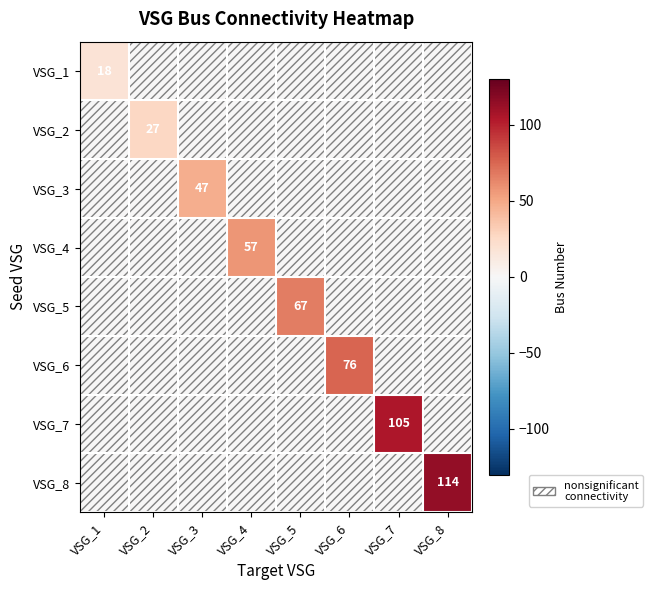

The VSG_4 series shows 57 at VSG_4. True or false?

True